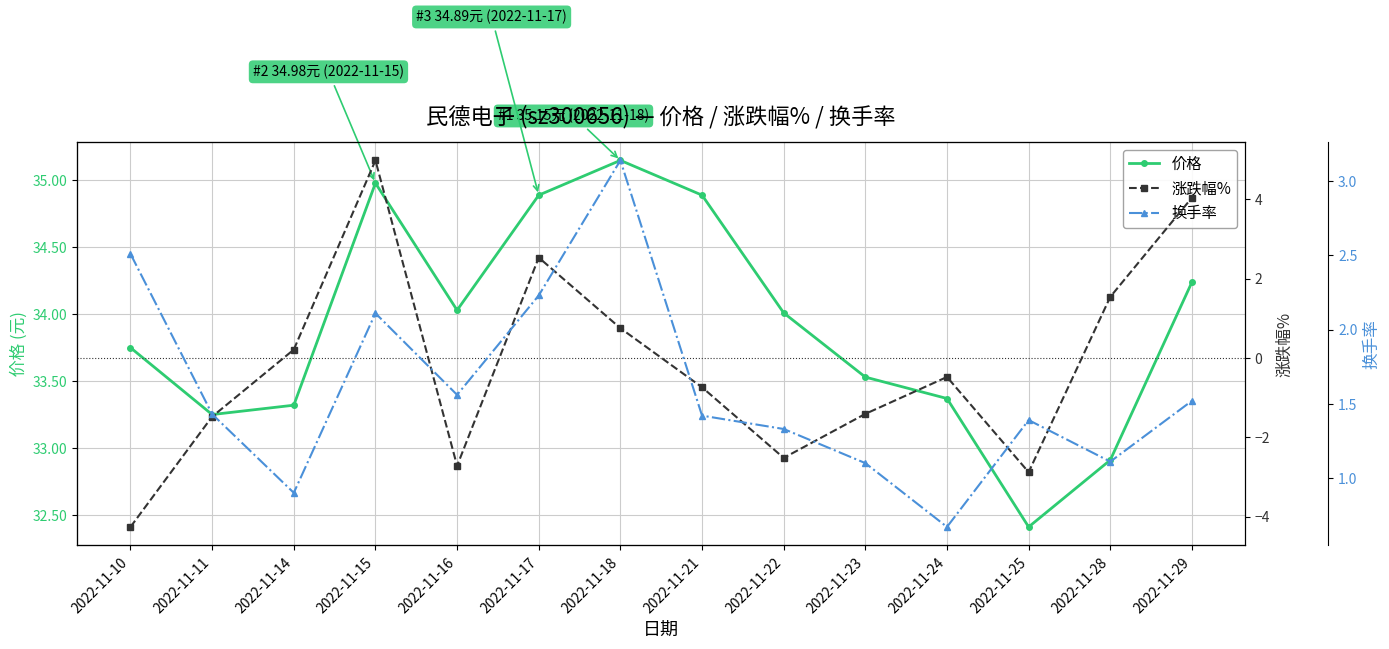

True or false: 价格 has a value of 11.0 at 2022-11-18.

False